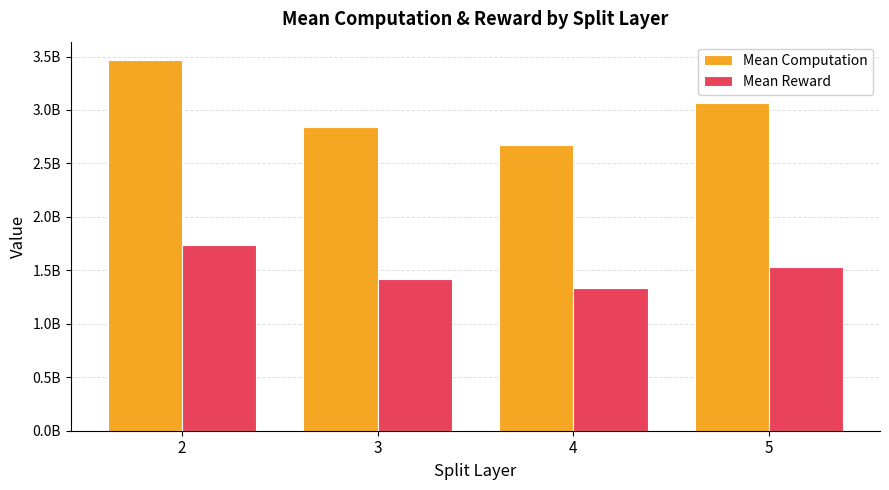

Are the bars grouped side by side (vs. stacked)?

Yes